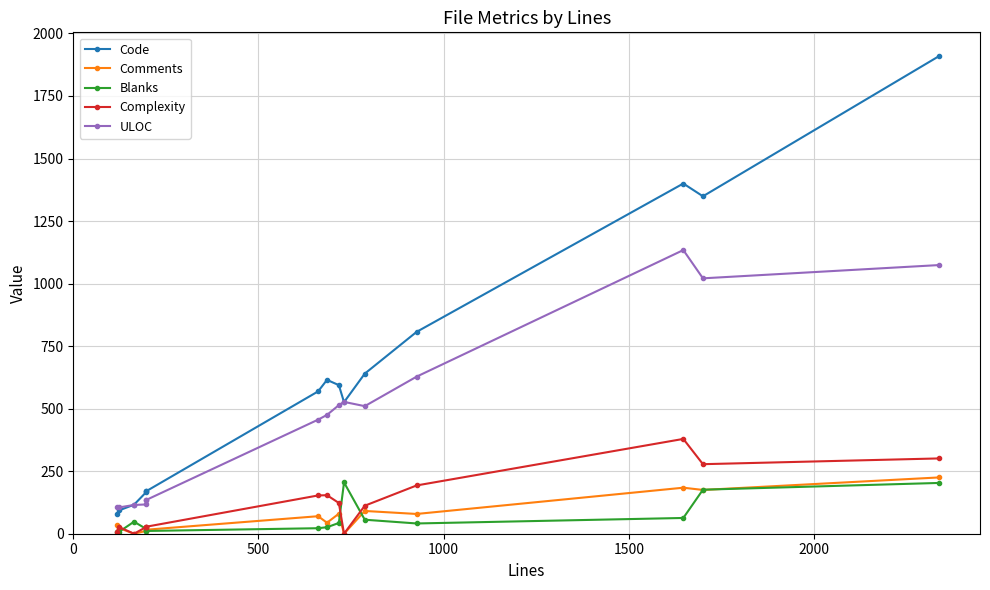

Reading right to left, extract all data points from this chart.

Code: 1909	1349	1400	807	640	526	594	615	569	170	170	165	116	93	79
Comments: 225	175	184	79	91	0	80	44	70	16	16	11	0	23	33
Blanks: 203	176	63	41	56	205	43	26	22	11	11	20	48	7	5
Complexity: 301	278	379	193	112	0	123	154	153	28	28	26	0	27	7
ULOC: 1074	1021	1134	628	510	527	514	475	456	135	135	117	115	105	105